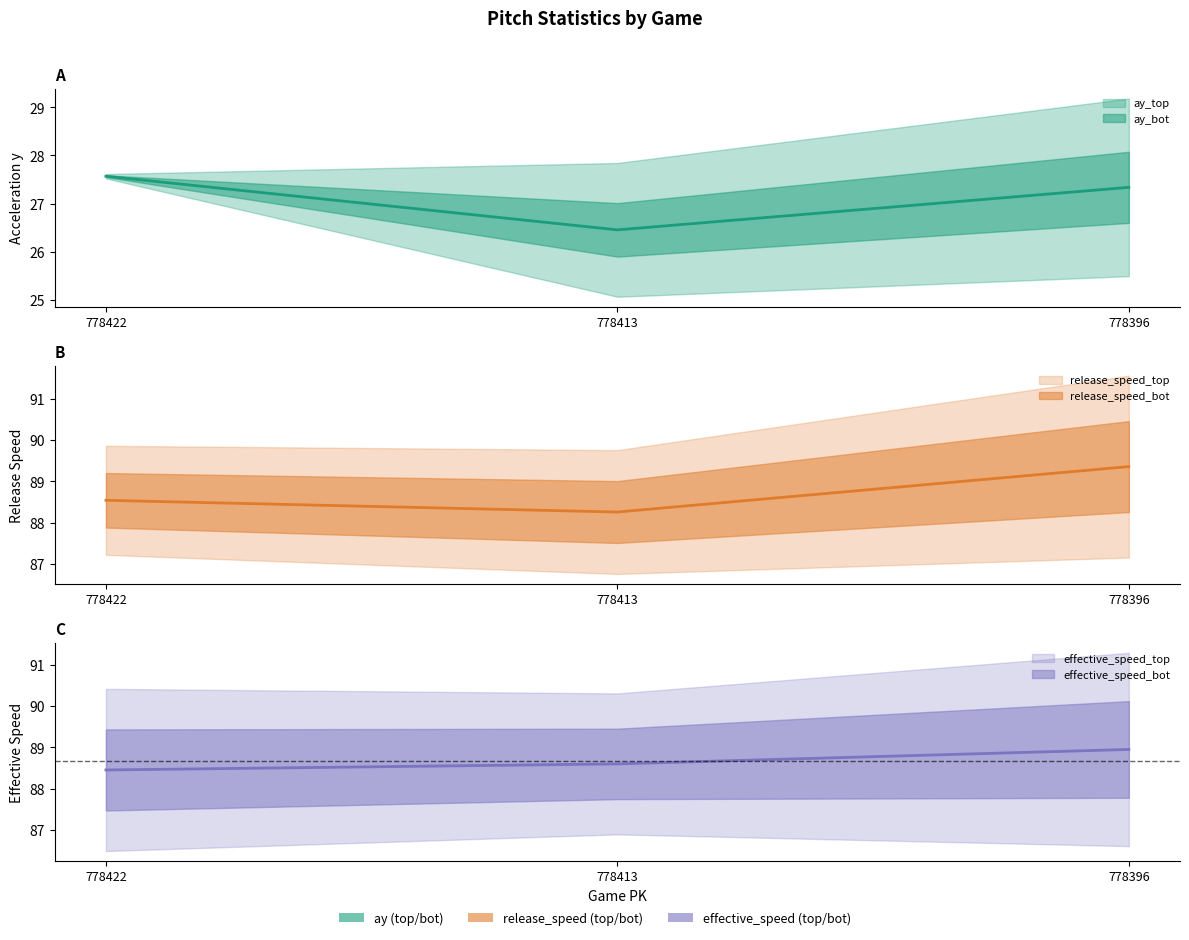

Which category has the highest value in the release_speed_bot series?

778396